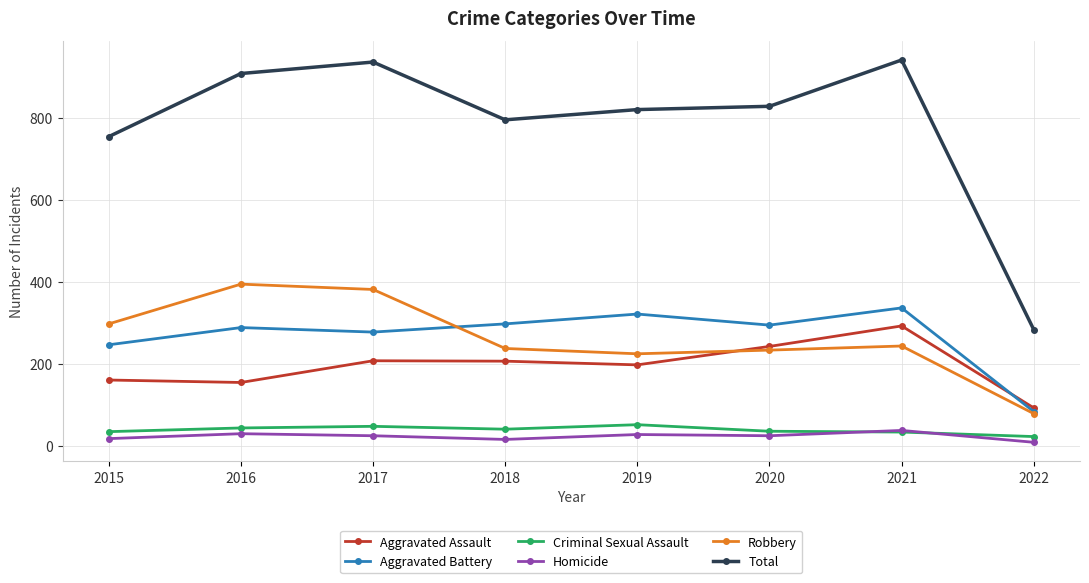

At which label does Aggravated Battery reach its minimum?

2022